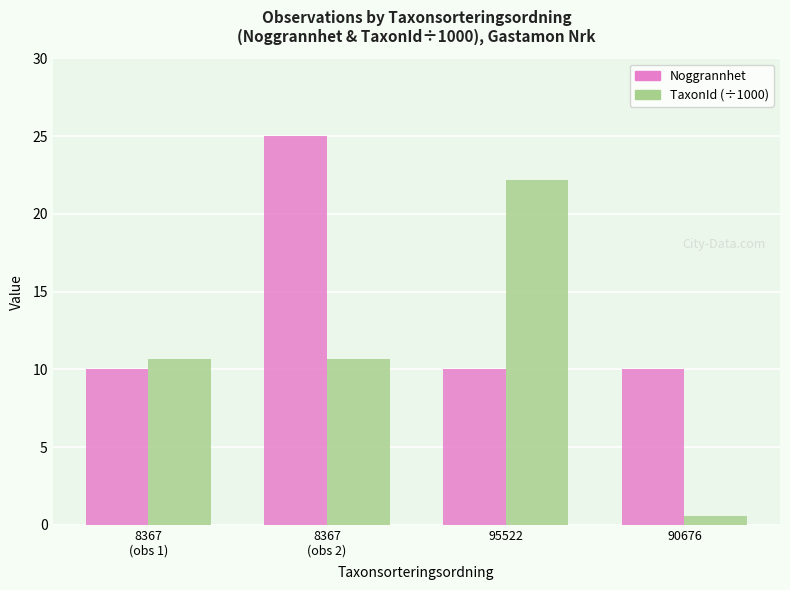

What is the difference between the maximum and second lowest values in the TaxonId (÷1000) series?

11.5